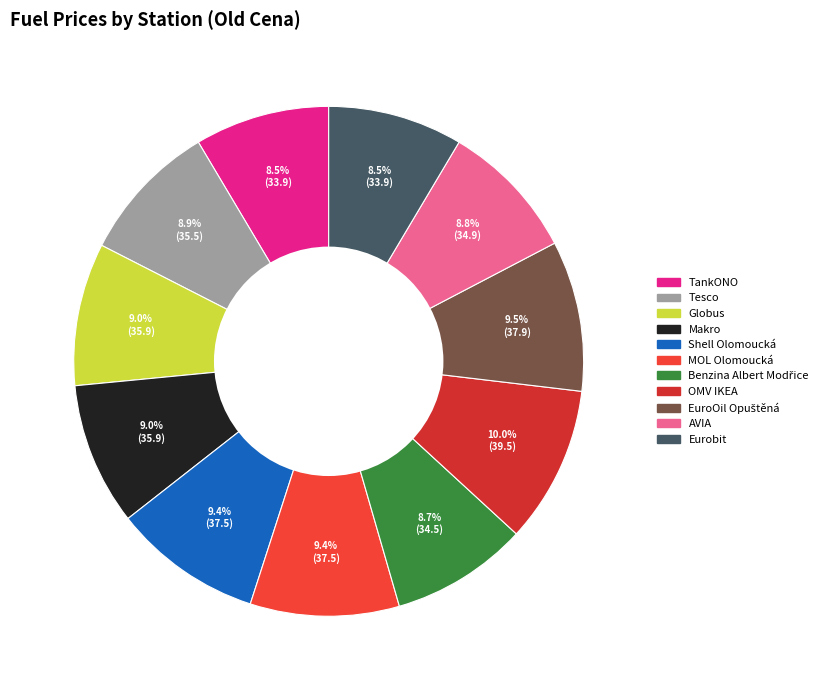

To the nearest percent, what is the difference between the largest and smallest slice percentages?

1%